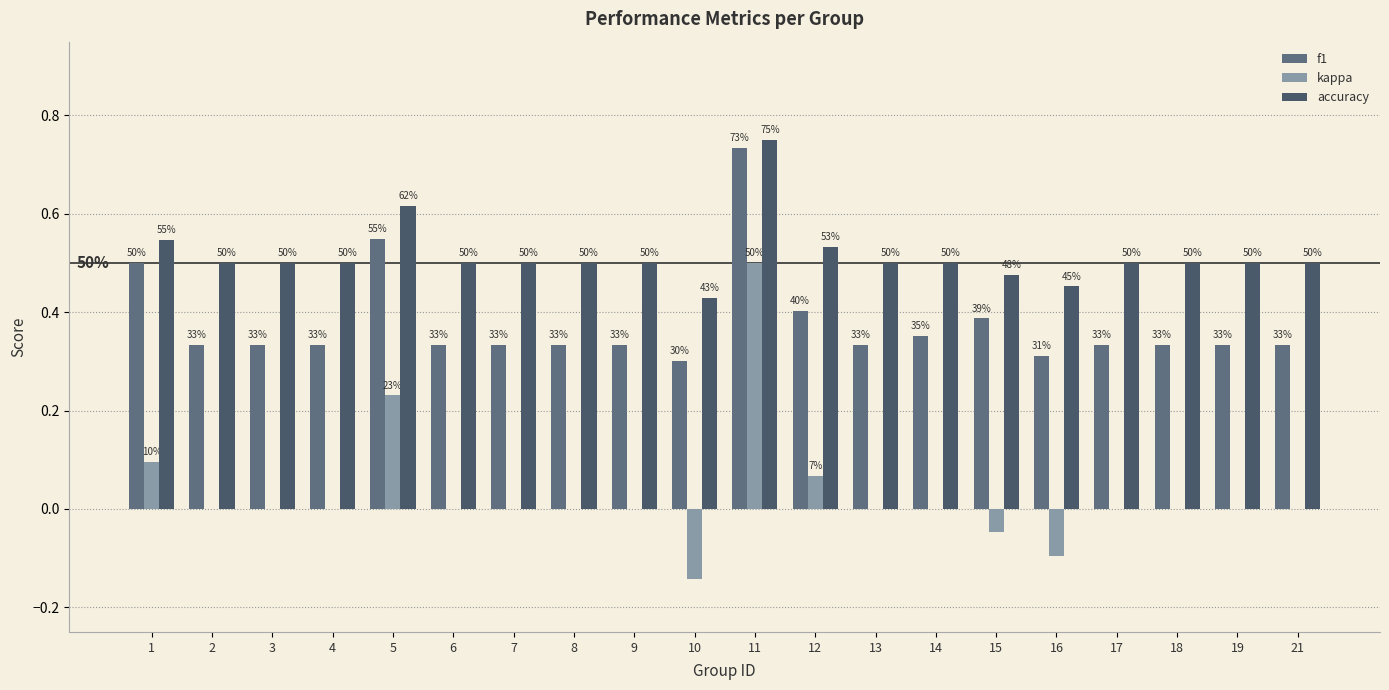

Count the number of categories in the chart.

20